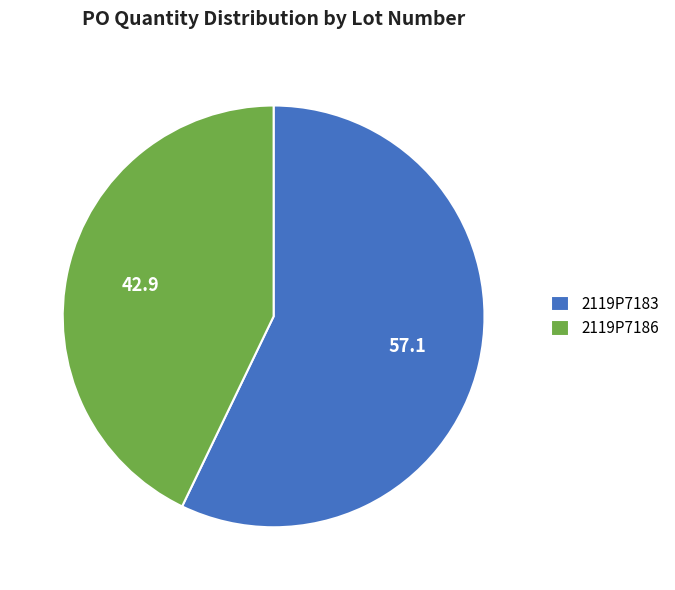

Rank the categories by value from highest to lowest.

2119P7183, 2119P7186